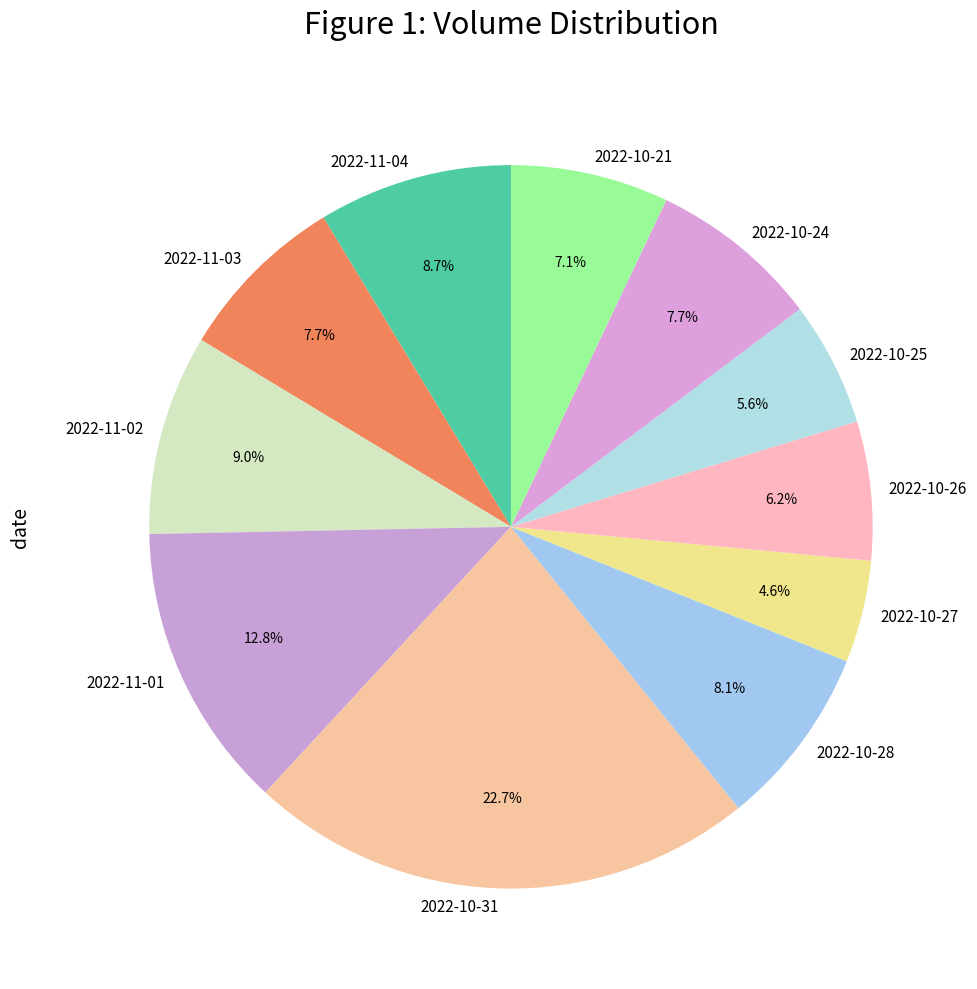

Count the number of slices in the pie.

11